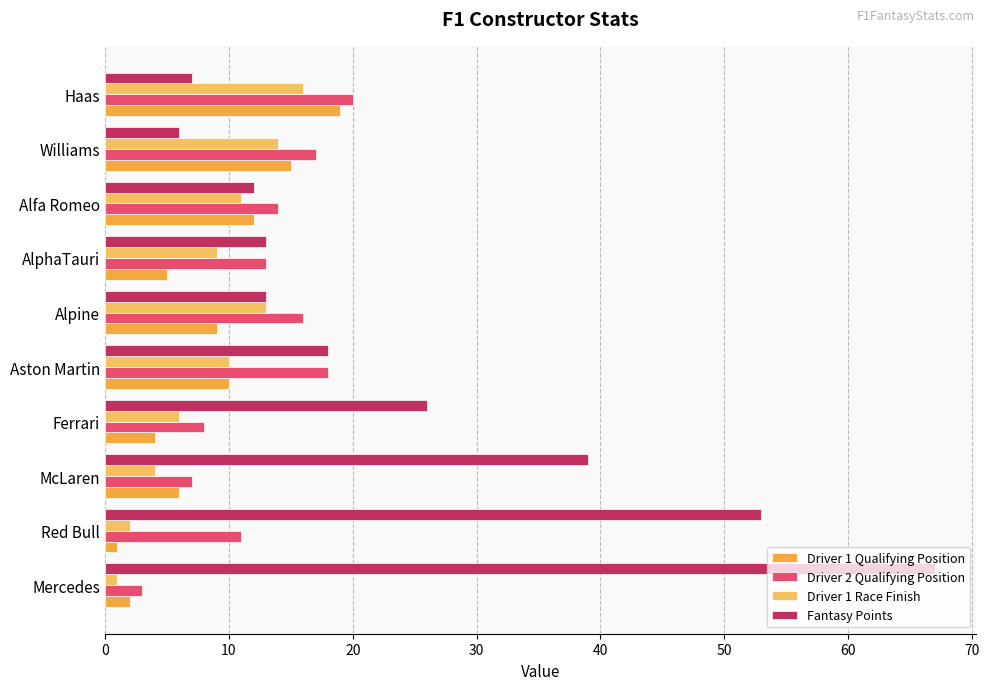

Reading right to left, transcribe all the data shown in this chart.

Driver 1 Qualifying Position: 19	15	12	5	9	10	4	6	1	2
Driver 2 Qualifying Position: 20	17	14	13	16	18	8	7	11	3
Driver 1 Race Finish: 16	14	11	9	13	10	6	4	2	1
Fantasy Points: 7	6	12	13	13	18	26	39	53	67